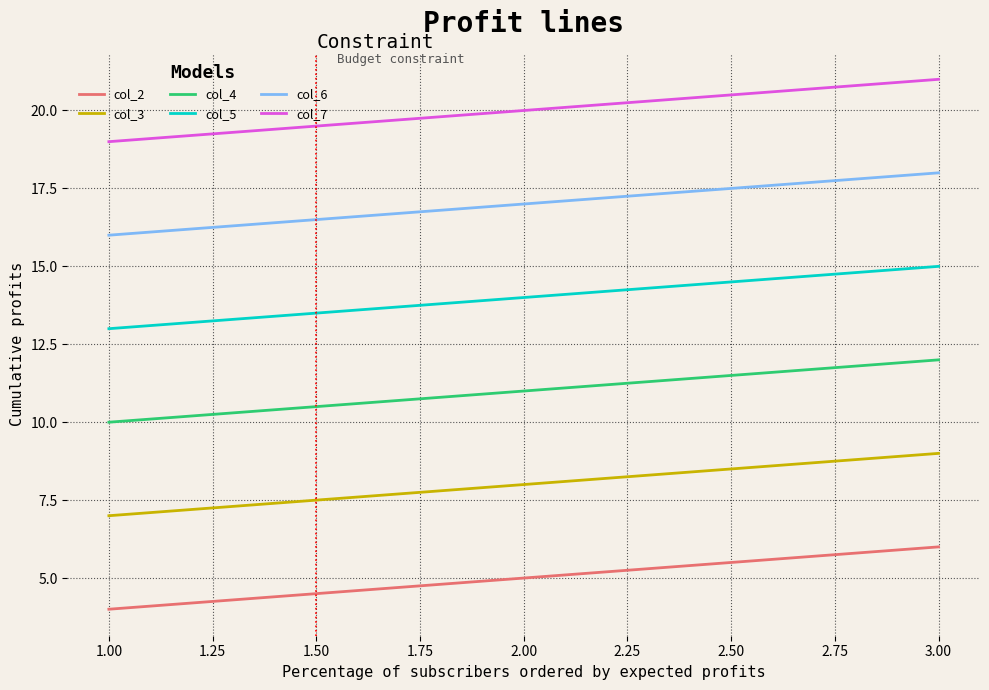

The col_3 series shows 14 at 2.00. True or false?

False